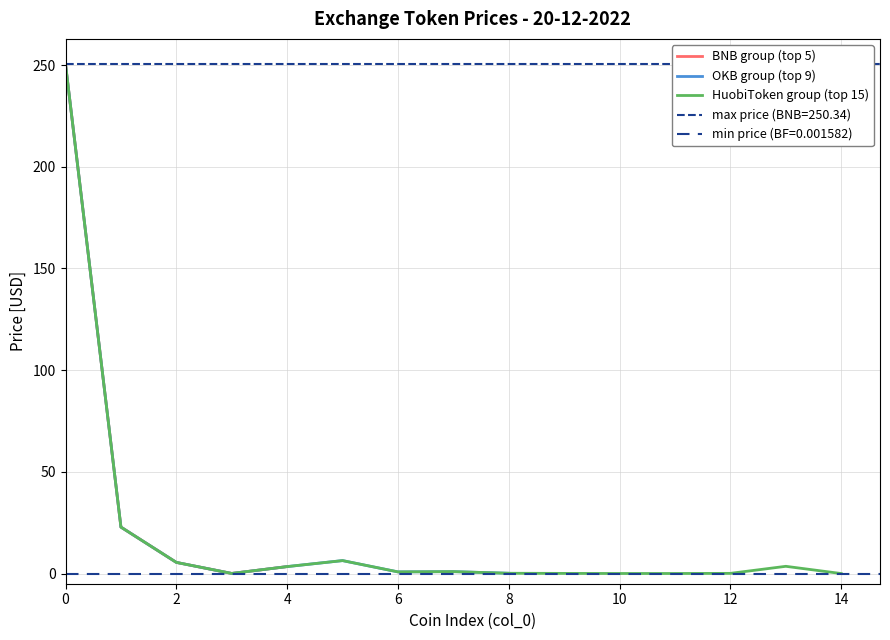

Is it true that BNB group (top 5) equals 69.0 at 0?

False